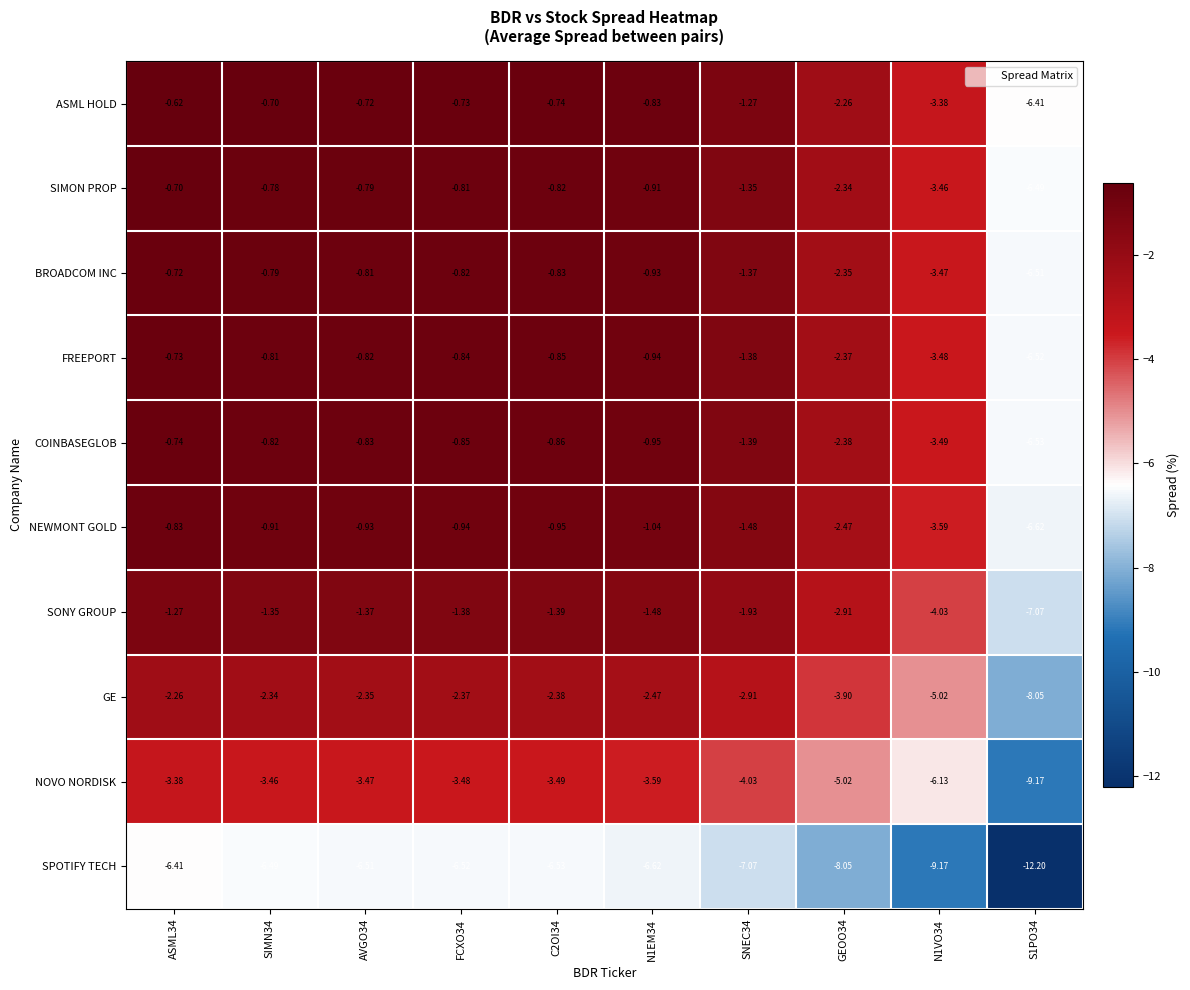

What is the spread (max minus min) of values at FCXO34?

5.8